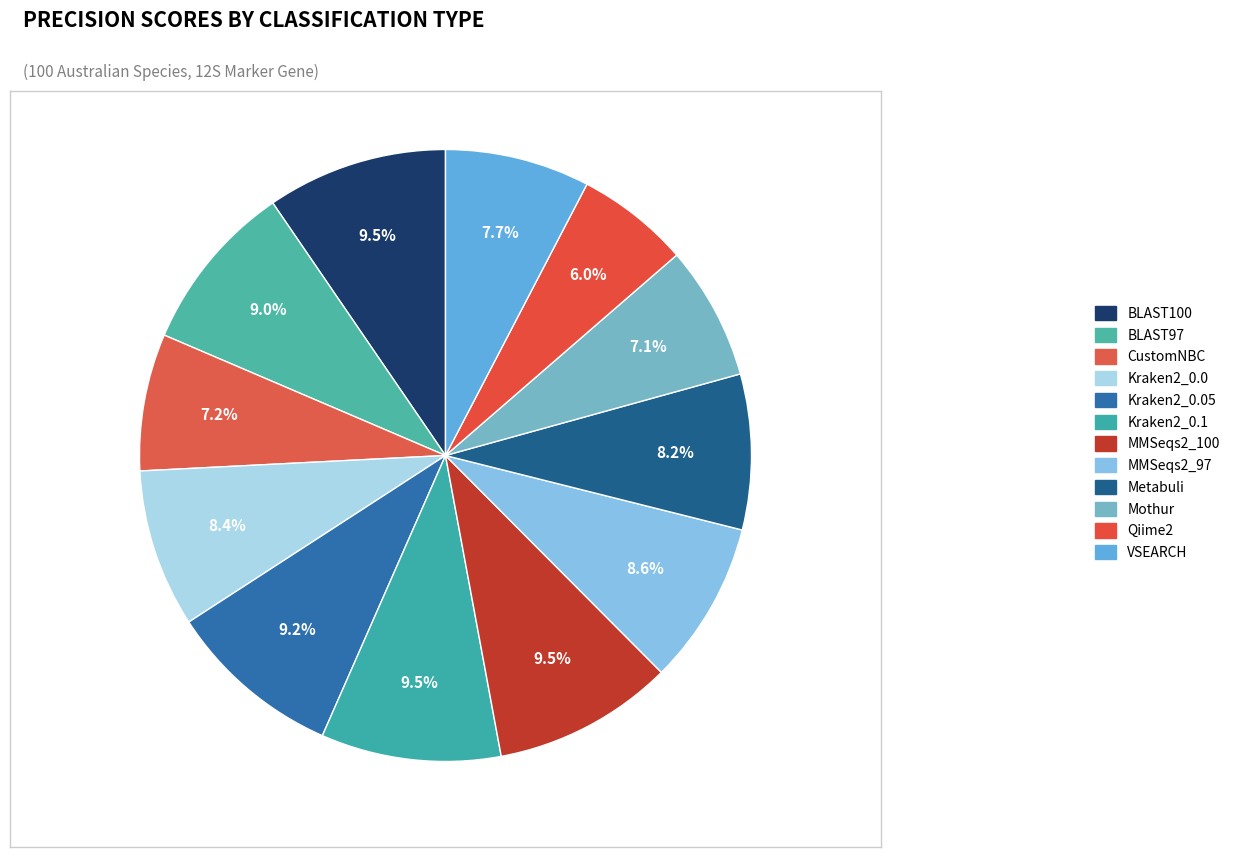

Between Kraken2_0.0 and Kraken2_0.1, which is larger?

Kraken2_0.1